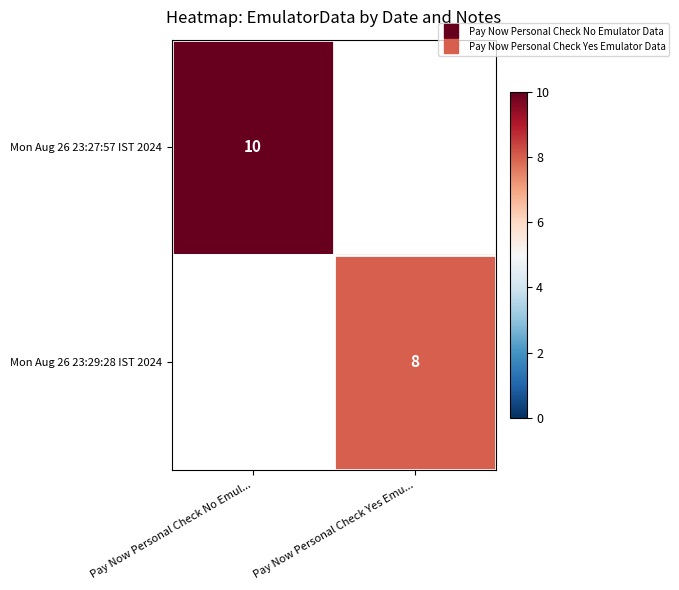

What is the maximum value for Mon Aug 26 23:27:57 IST 2024?

10.0